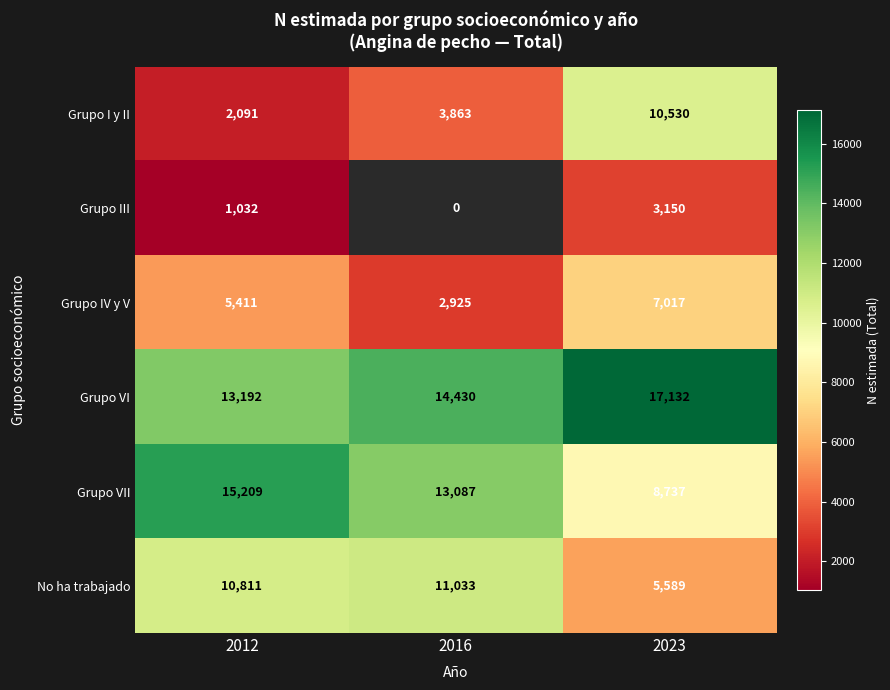

Is it true that Grupo III equals 3150 at 2023?

True